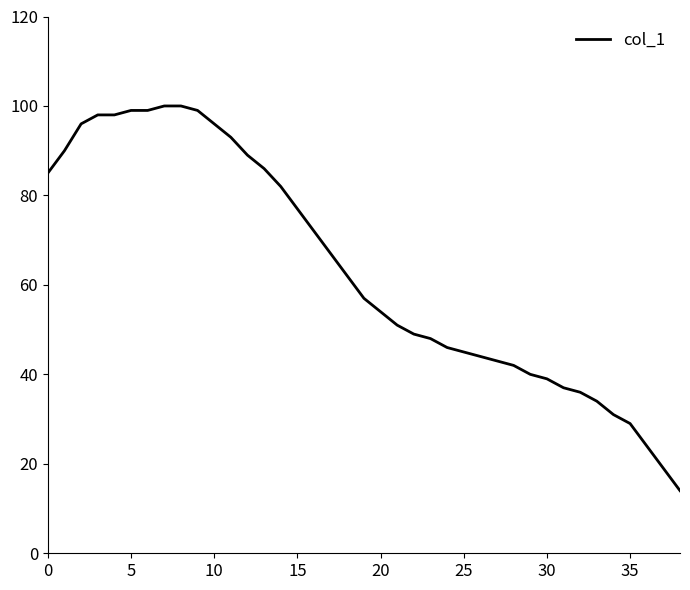

What is the difference between the maximum and minimum values?

86